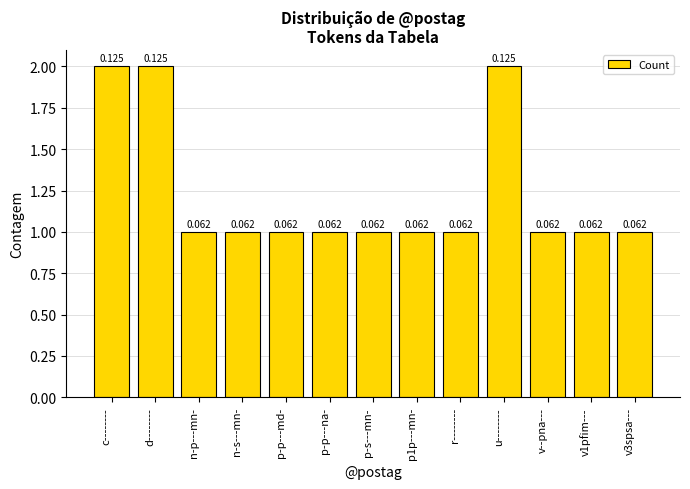

How many bars are there in total?

13